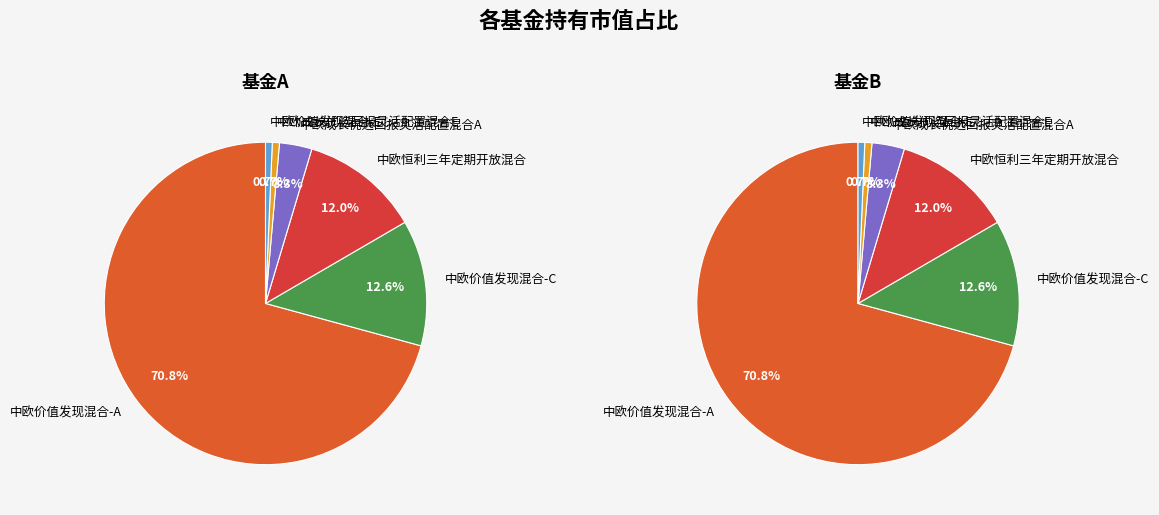

What portion of the pie excludes 中欧价值发现混合-C?

87.4%